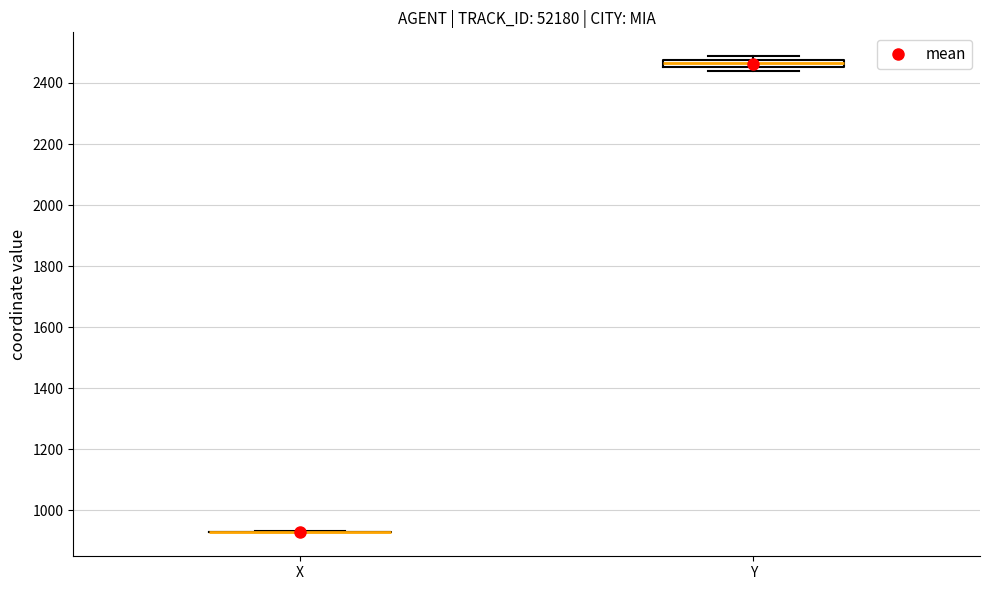

Where is the lower edge of the box for Y on the y-axis? The values are not printed on the chart, so give them approximately, as read against the axis.

2460